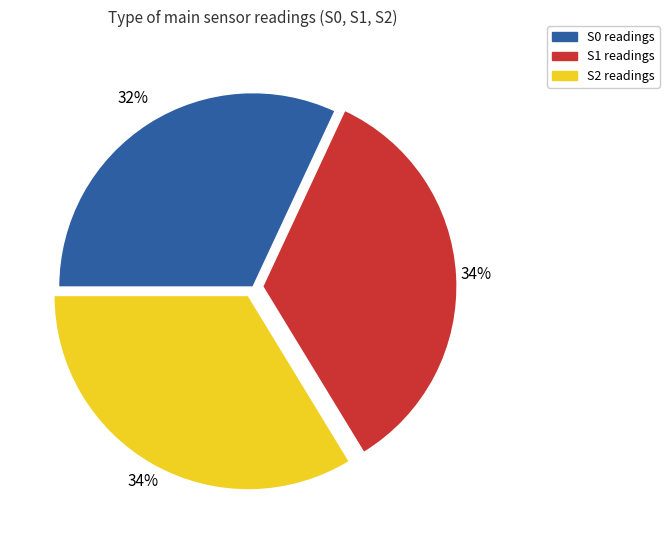

The S1 slice represents 34% of the pie. True or false?

True